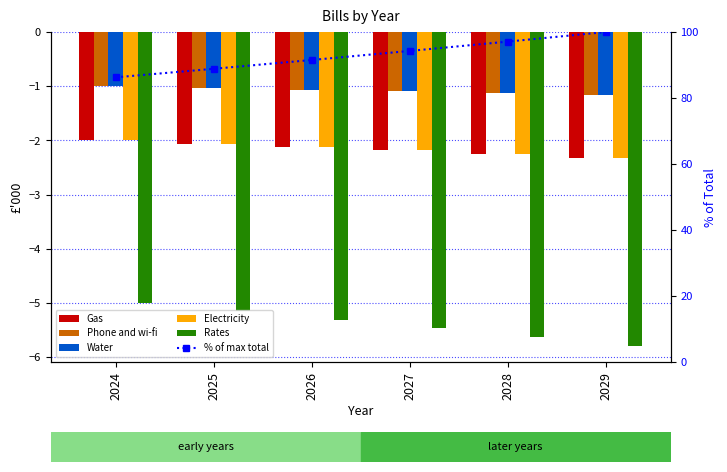

What are all the series names shown in the legend?

Gas, Phone and wi-fi, Water, Electricity, Rates, % of max total